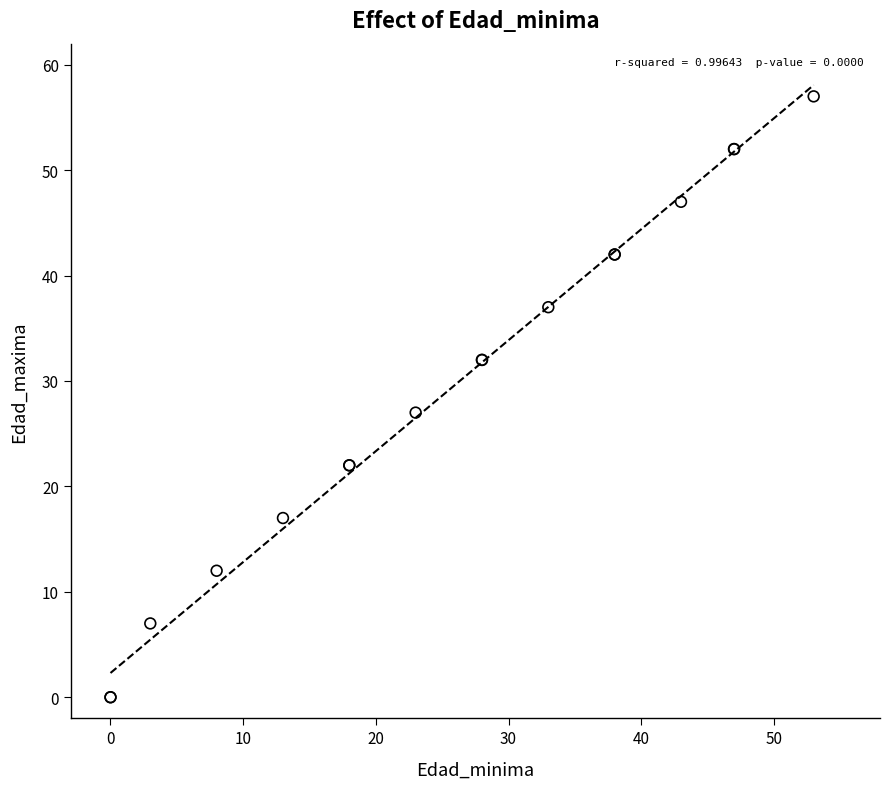

What Y value in the scatter plot is closest to 28?

27